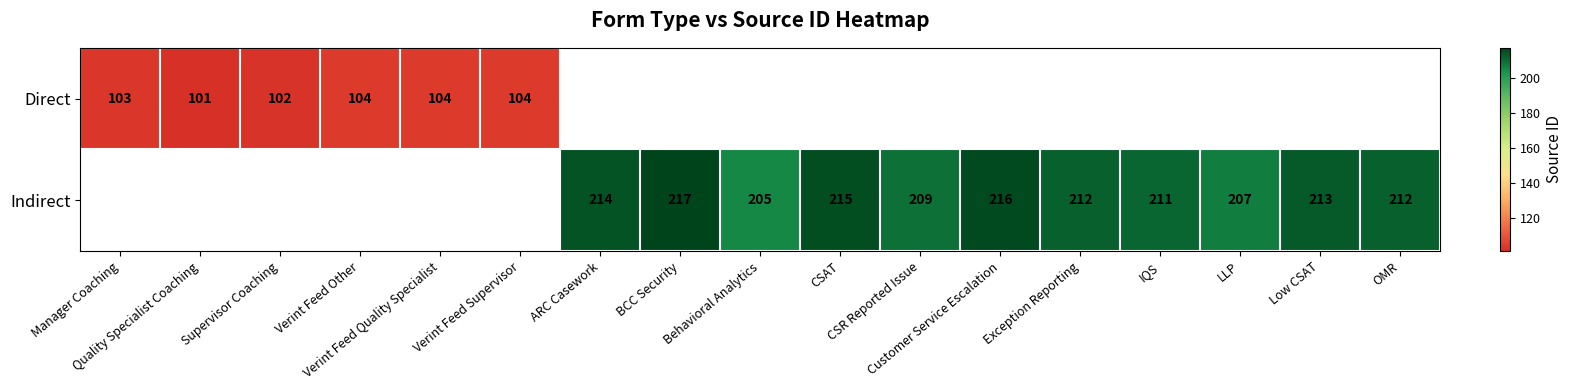

How many values in the Indirect series are below 209?

2